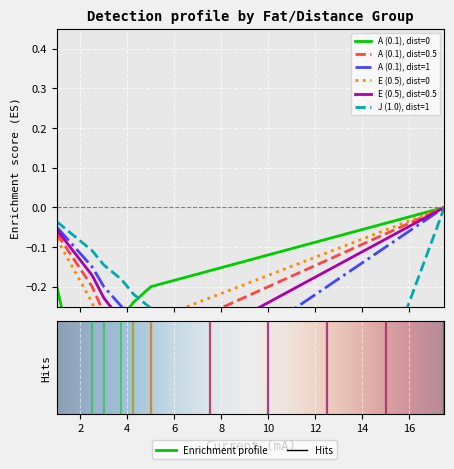

True or false: J (1.0), dist=1 has more than 2 points higher than both neighbors.

False